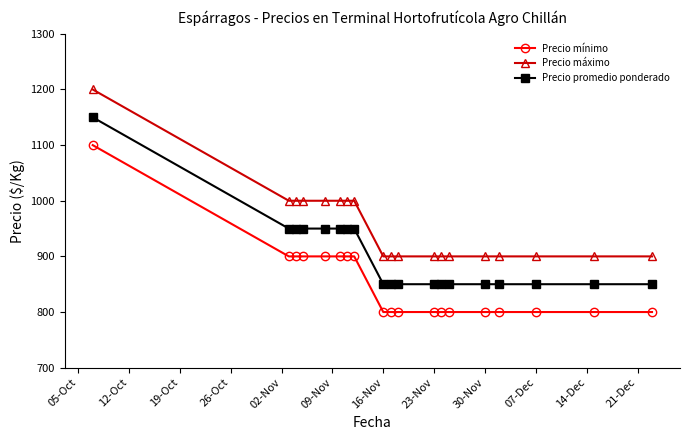

What is the value of the Precio mínimo point at the 8th from the left?

900